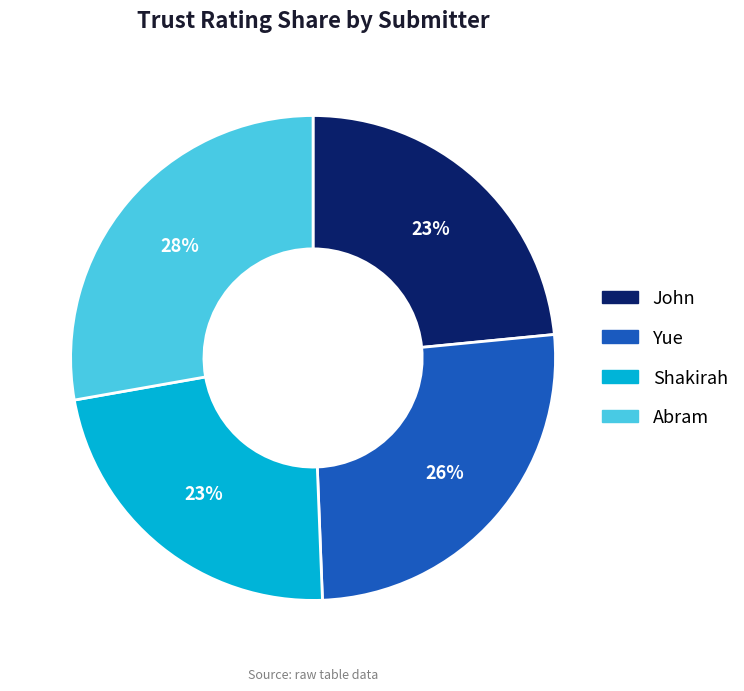

To the nearest percent, what percentage of the pie is Shakirah?

23%